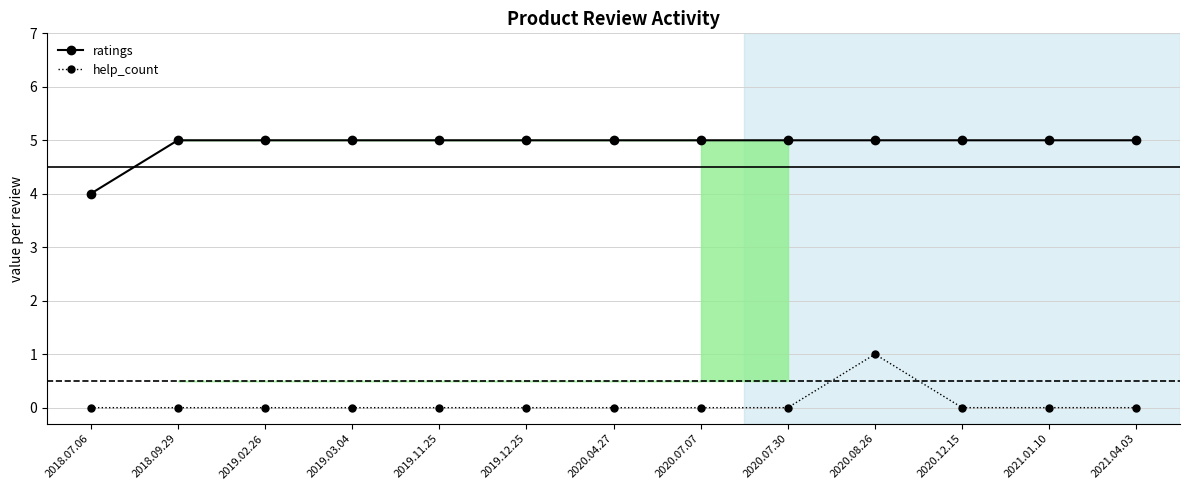

Is it true that help_count equals 1 at 2021.04.03?

False